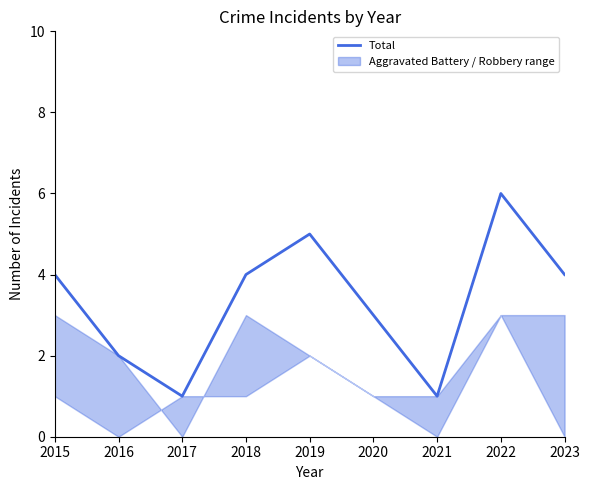

What is the ratio of the value at 2020 to the value at 2018?

0.8